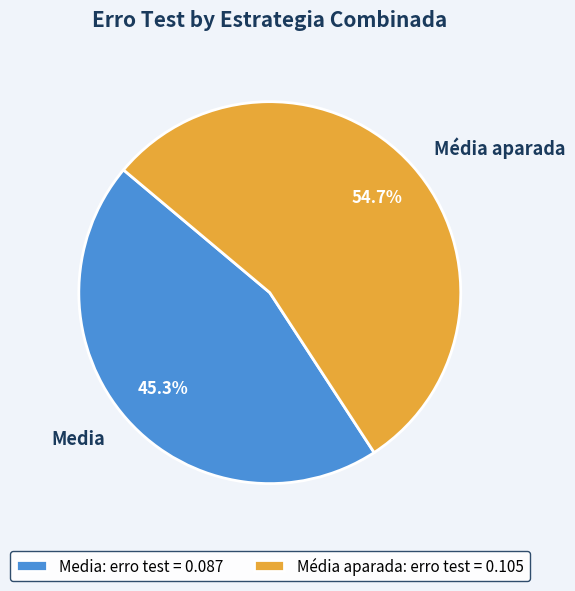

Between Media and Média aparada, which is larger?

Média aparada